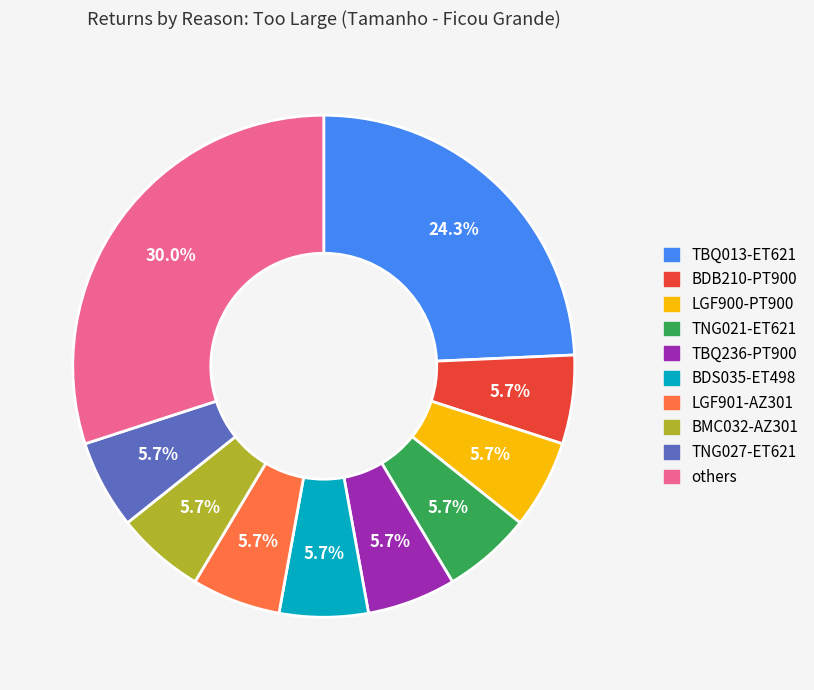

What is the total percentage of BMC032-AZ301 and TBQ236-PT900?

11.4%